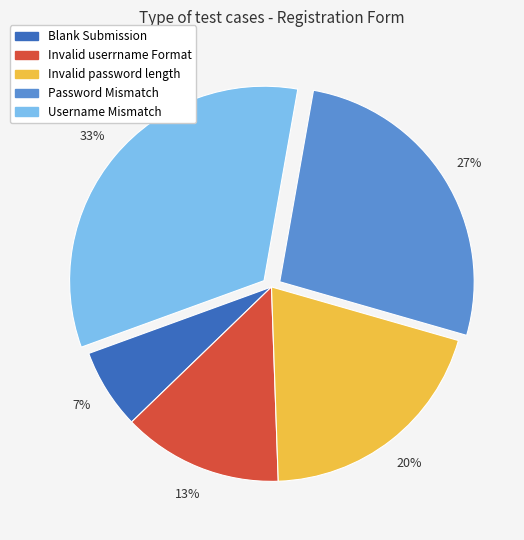

Is Invalid password length the majority of the pie?

No